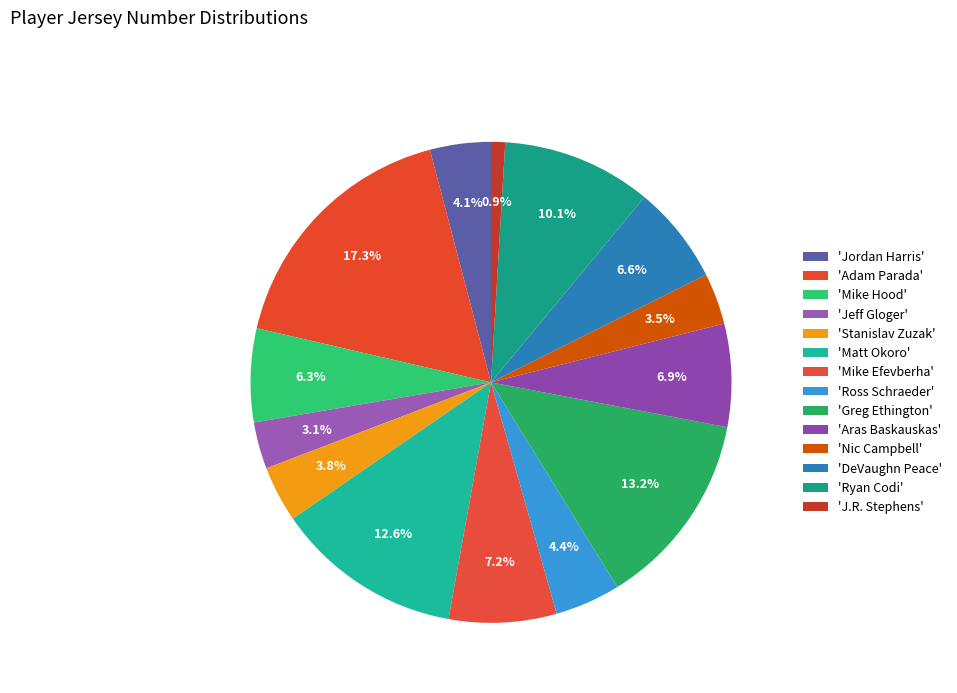

What is the smallest slice in the pie chart?

J.R. Stephens